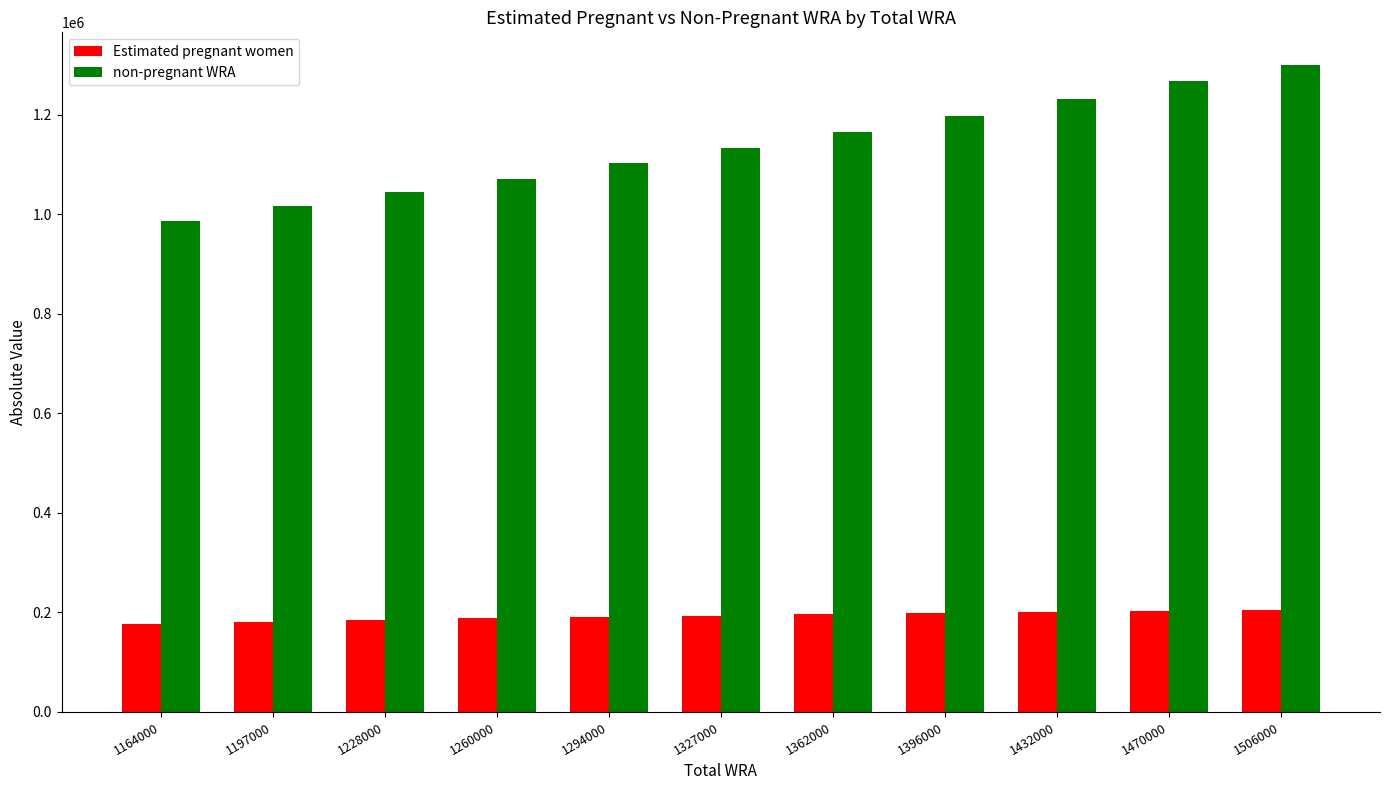

The non-pregnant WRA series shows 1679706.8 at 1197000. True or false?

False